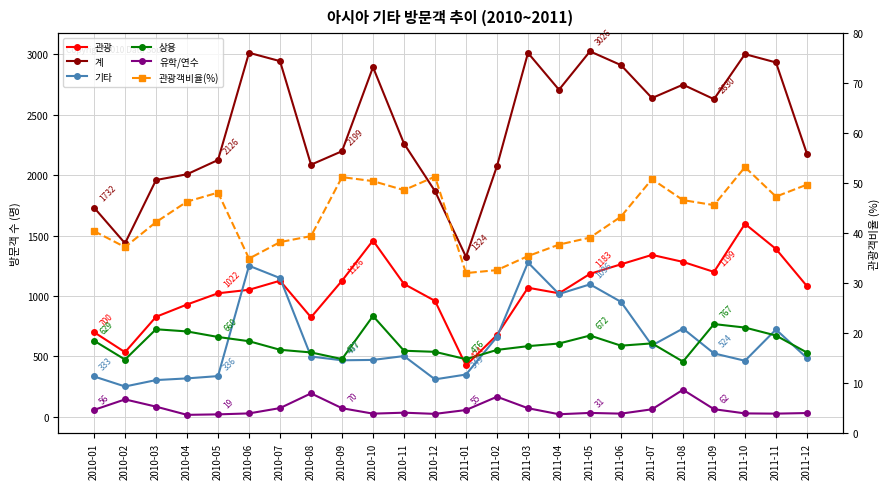

Is this an area chart (filled region under the line)?

No